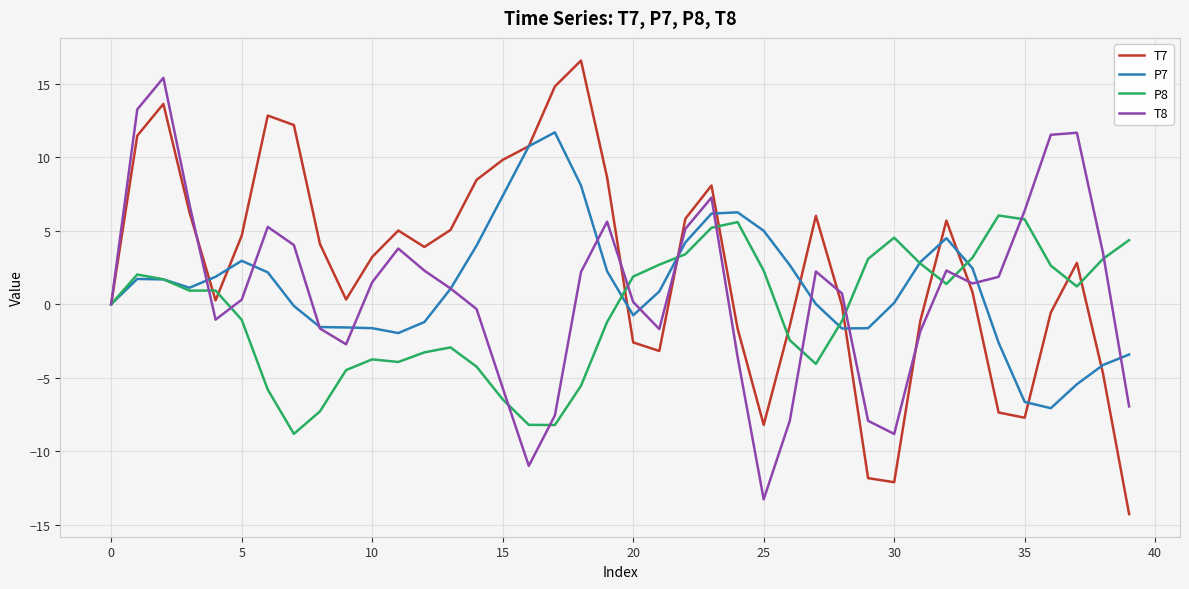

How many categories are shown in the chart?

40